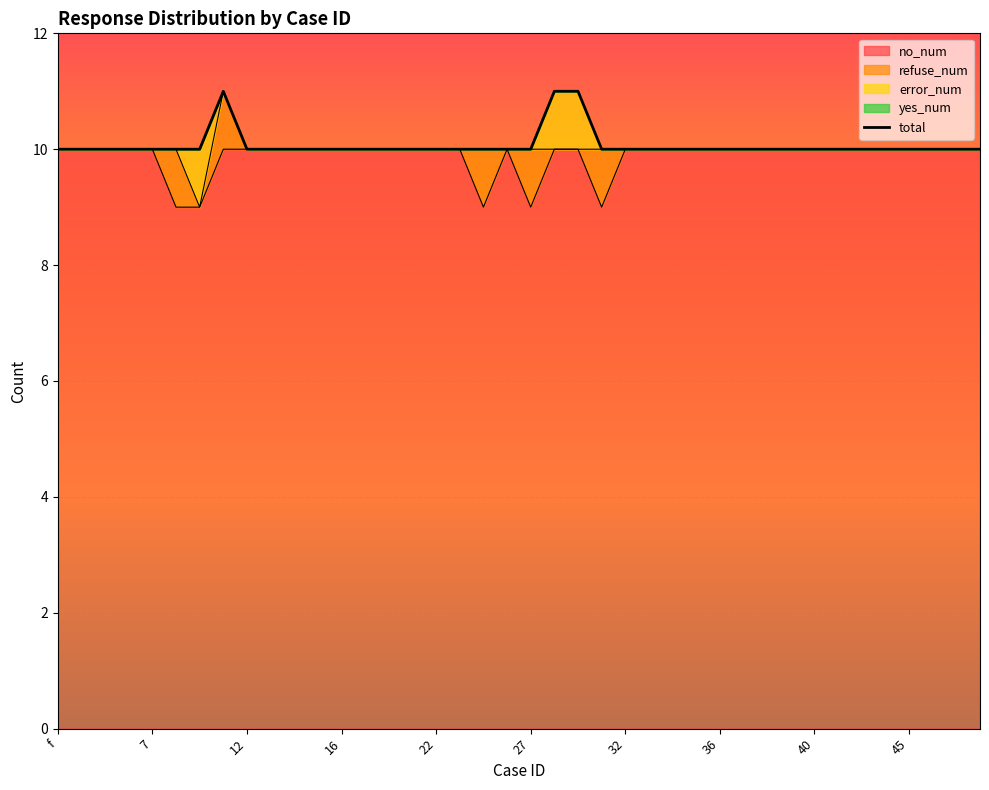

What is the lowest value of the no_num series?

9